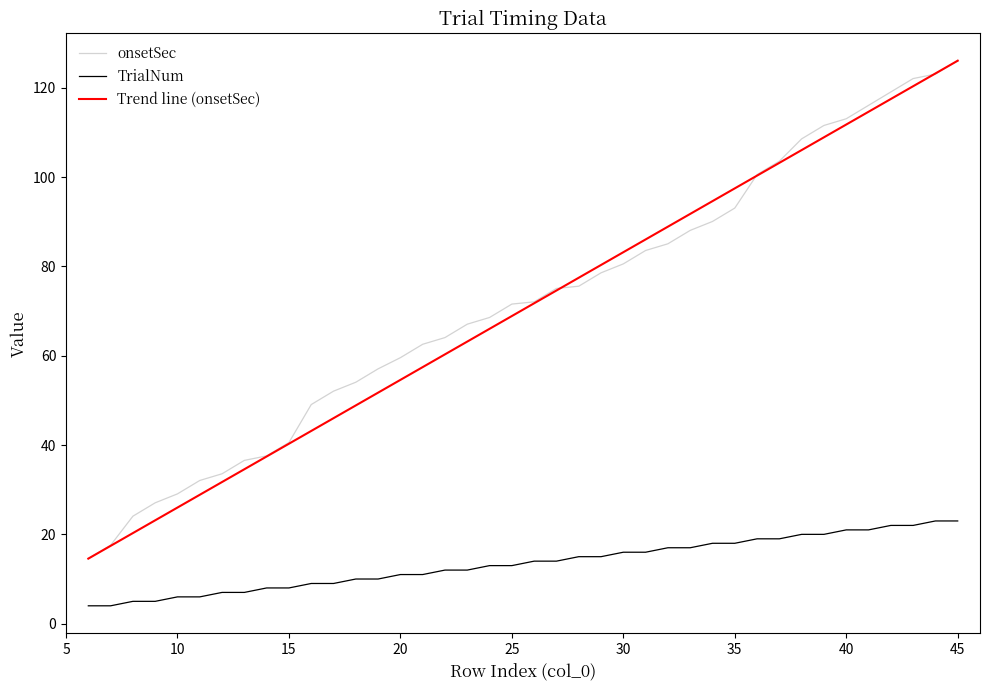

True or false: TrialNum and onsetSec cross at least once.

False